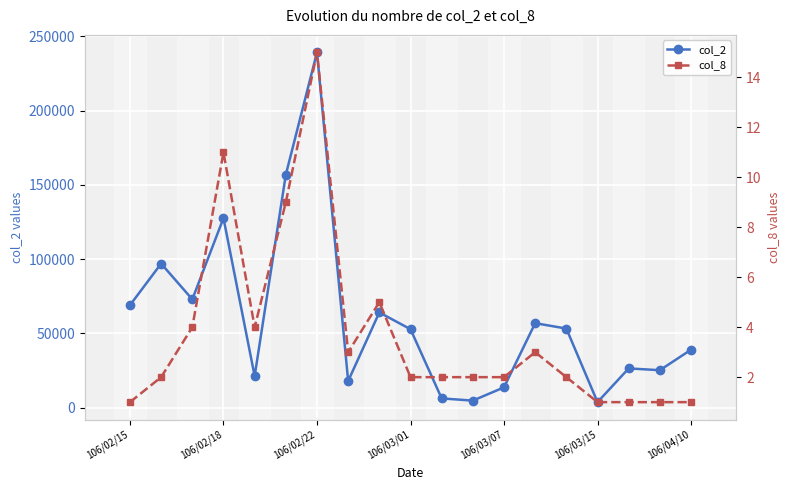

Does the chart display data point markers on the line(s)?

Yes